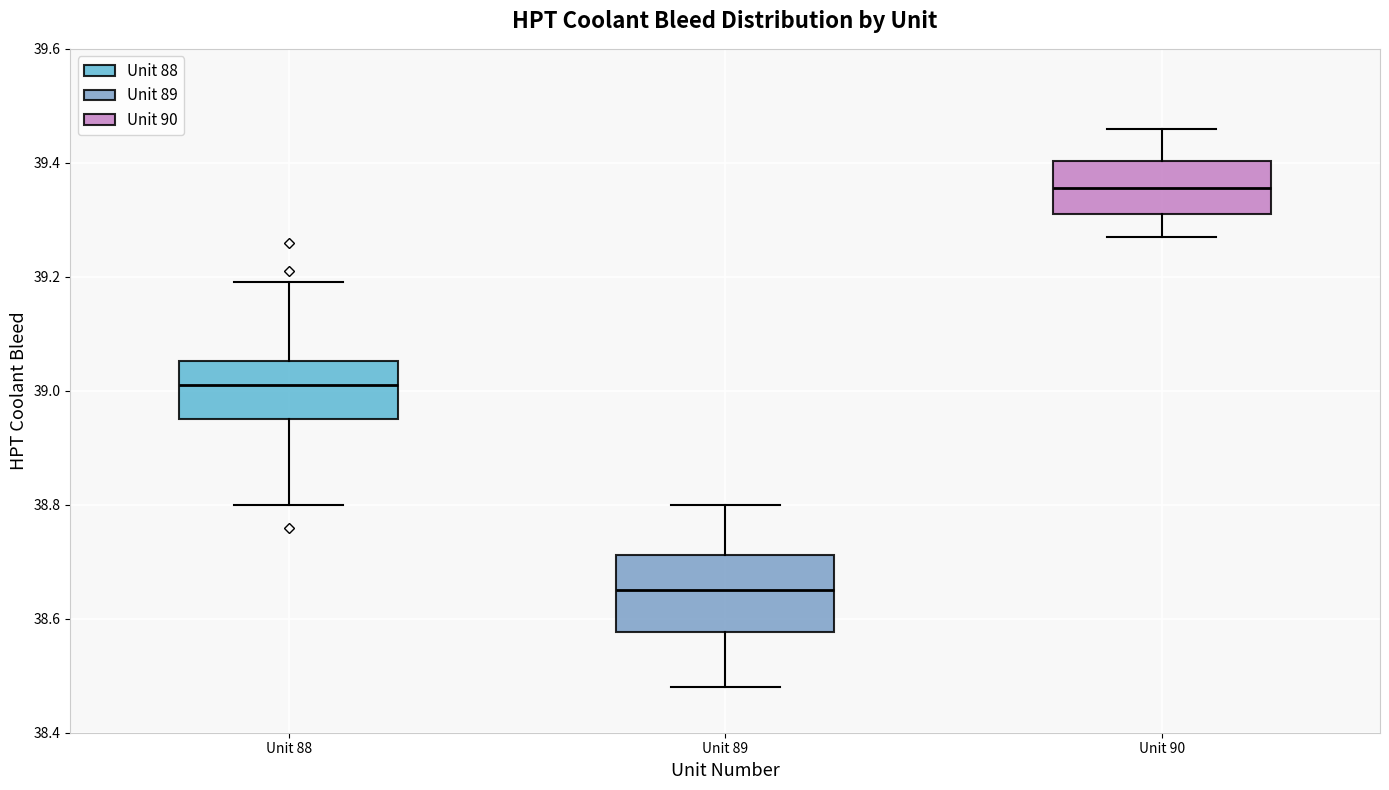

Reading left to right, transcribe this box plot: for each box, give where its median line is, the range the box spans, and where its two whiskers end, as read against the y-axis. The values are not printed on the chart, so give them approximately, as read against the axis.

Unit 88: median 39.02, box 38.96 to 39.06, whiskers 38.80 to 39.20
Unit 89: median 38.66, box 38.58 to 38.72, whiskers 38.48 to 38.80
Unit 90: median 39.36, box 39.32 to 39.40, whiskers 39.28 to 39.46